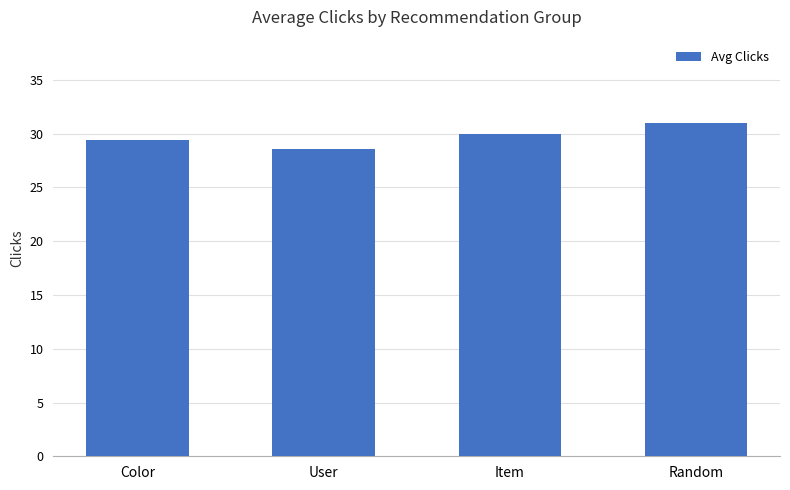

Are the bars grouped side by side (vs. stacked)?

No